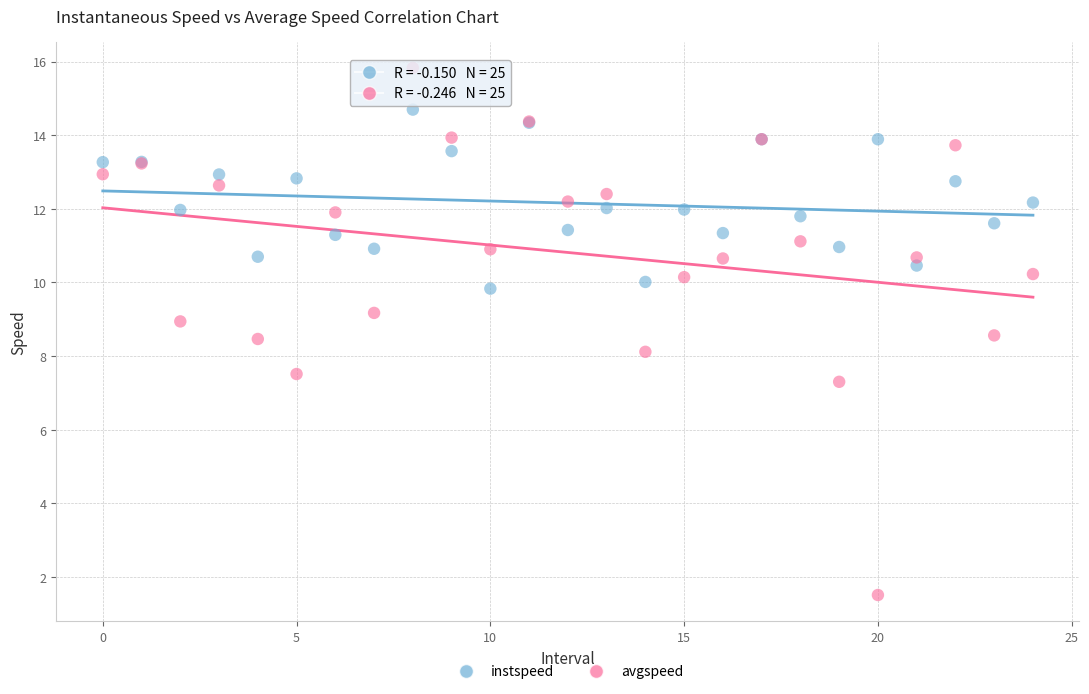

Which series contains the highest Y value?

avgspeed